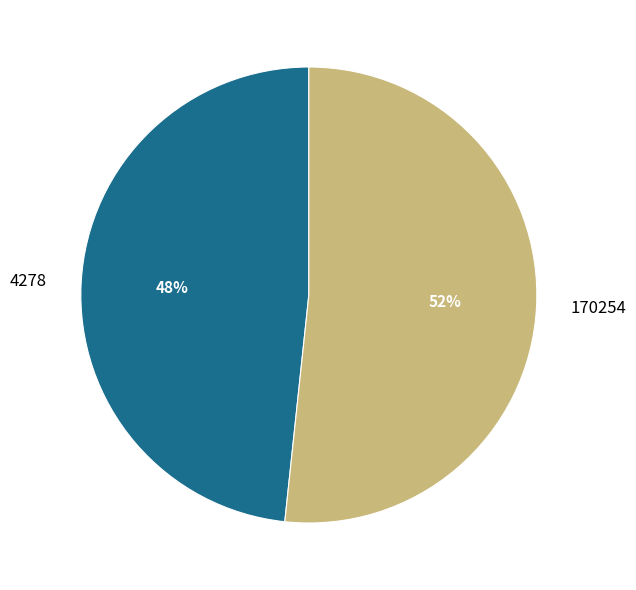

Combined, do 4278 and 170254 account for over 50%?

Yes